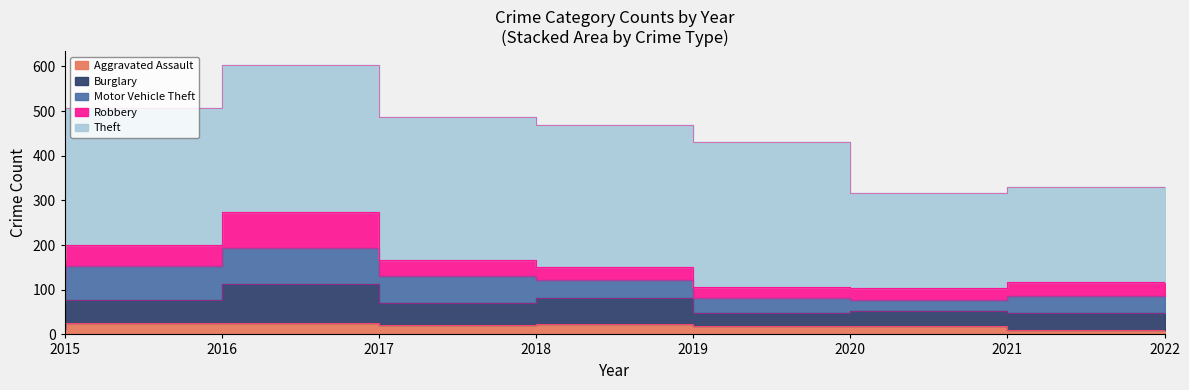

True or false: Aggravated Assault and Theft cross at least once.

False